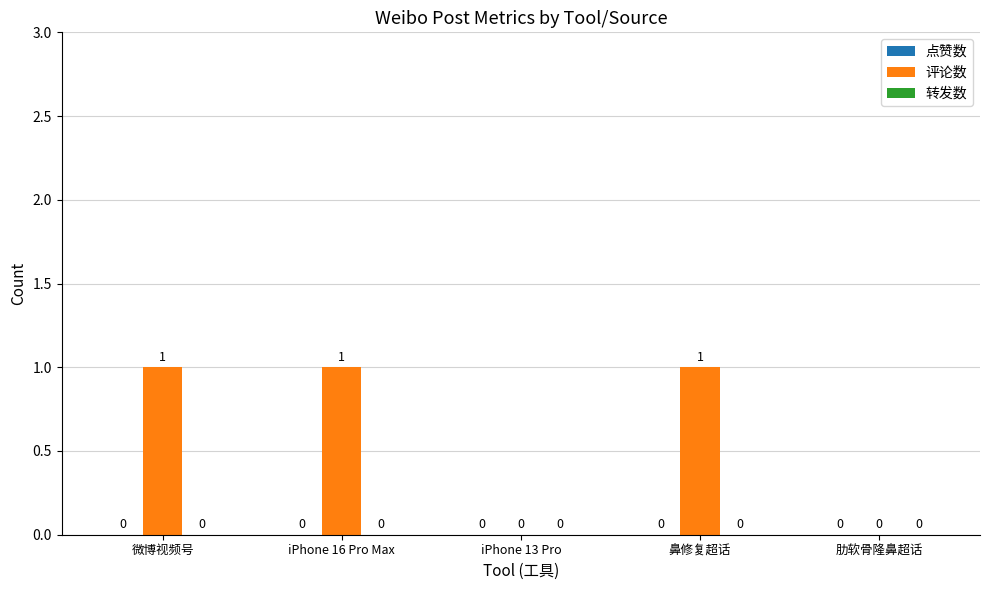

How many values are between 0 and 1?

5